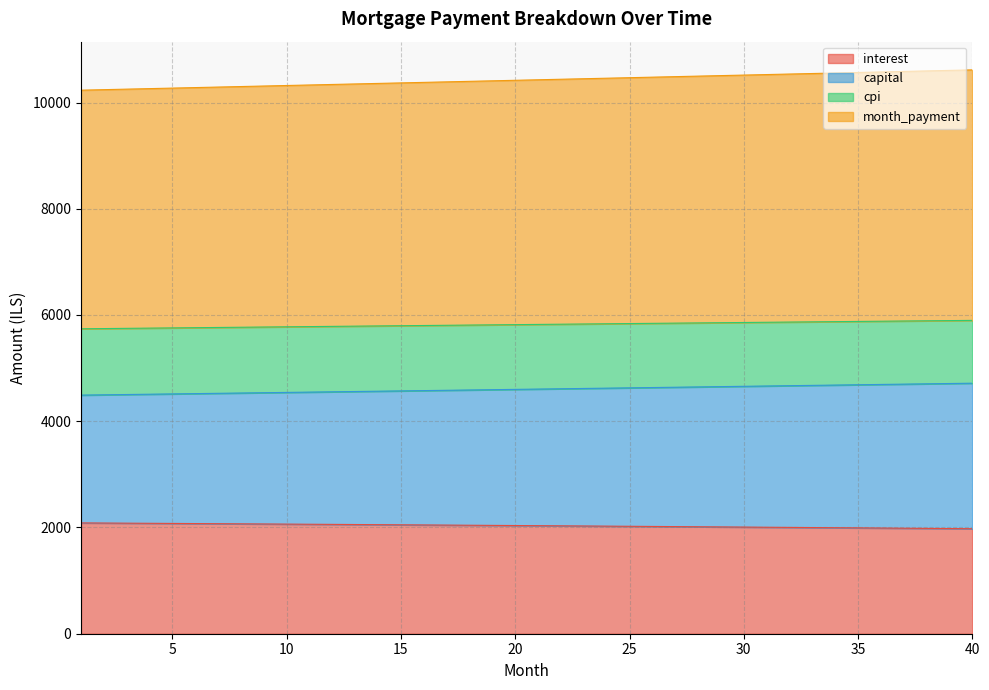

What is the value of the capital point at the 8th from the left?

4531.2